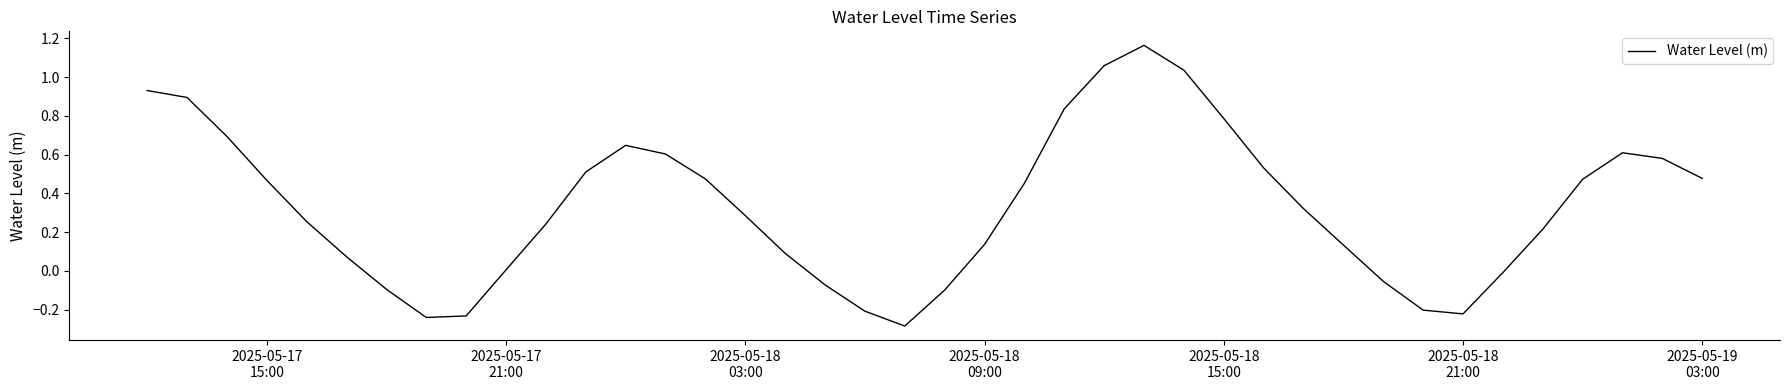

What is the difference between the maximum and minimum values?

1.4